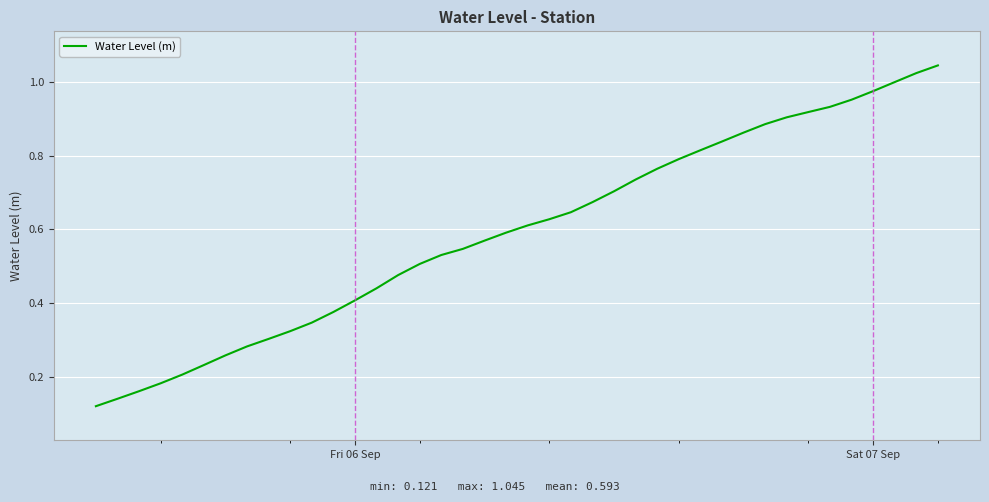

What is the smallest value displayed?

0.1